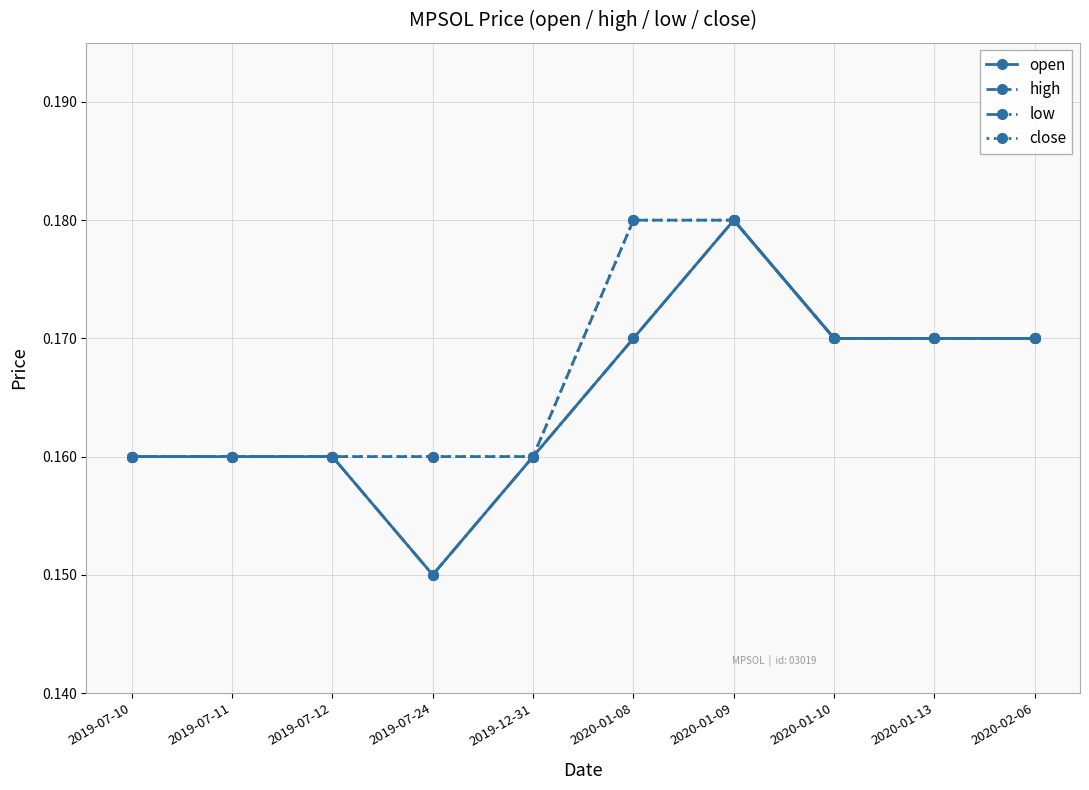

Does the chart have visible grid lines?

Yes